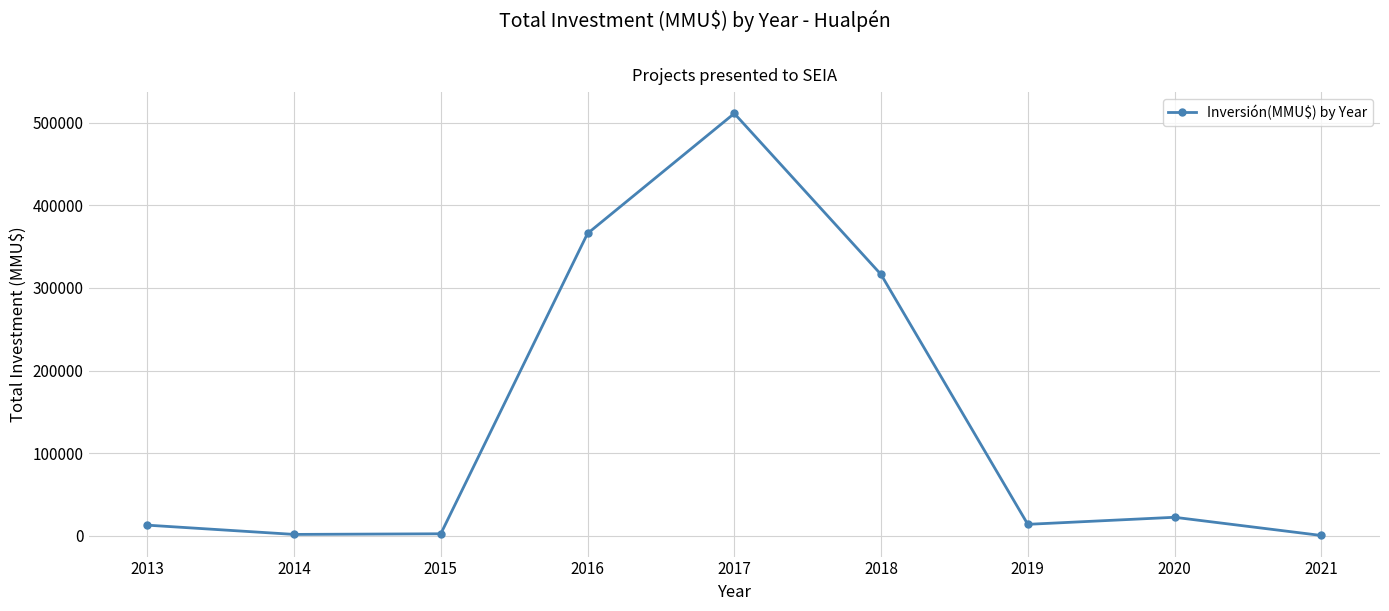

How many lines are shown in the chart?

1